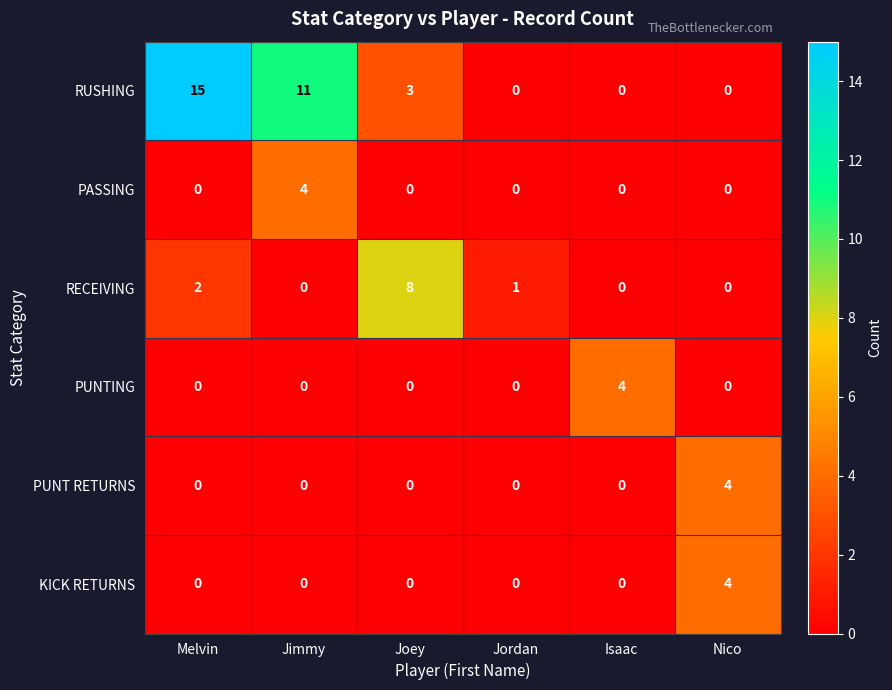

The value of PUNTING at Isaac is 2. True or false?

False